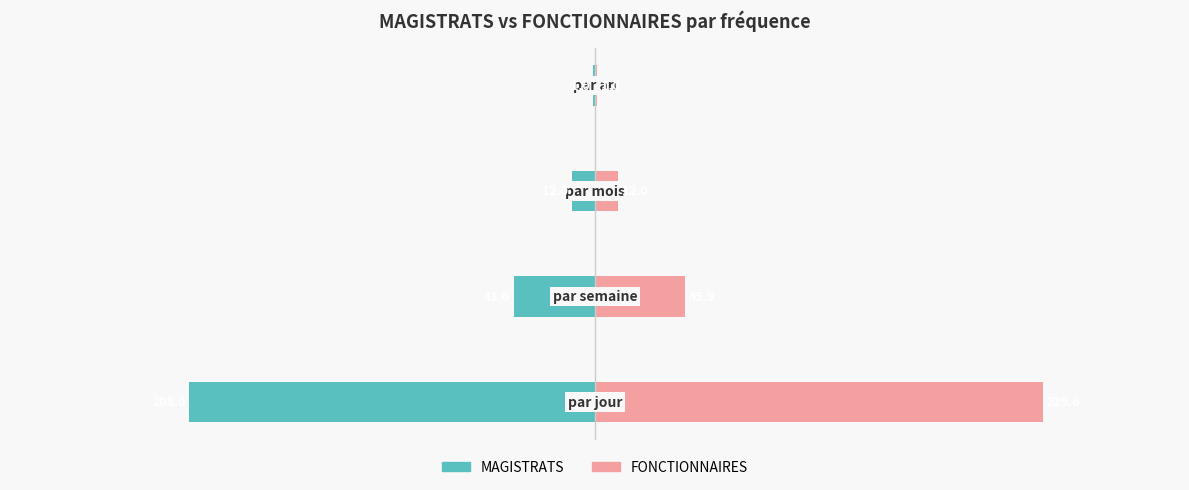

Is the value of FONCTIONNAIRES at −100 greater than the value of MAGISTRATS at 0?

Yes